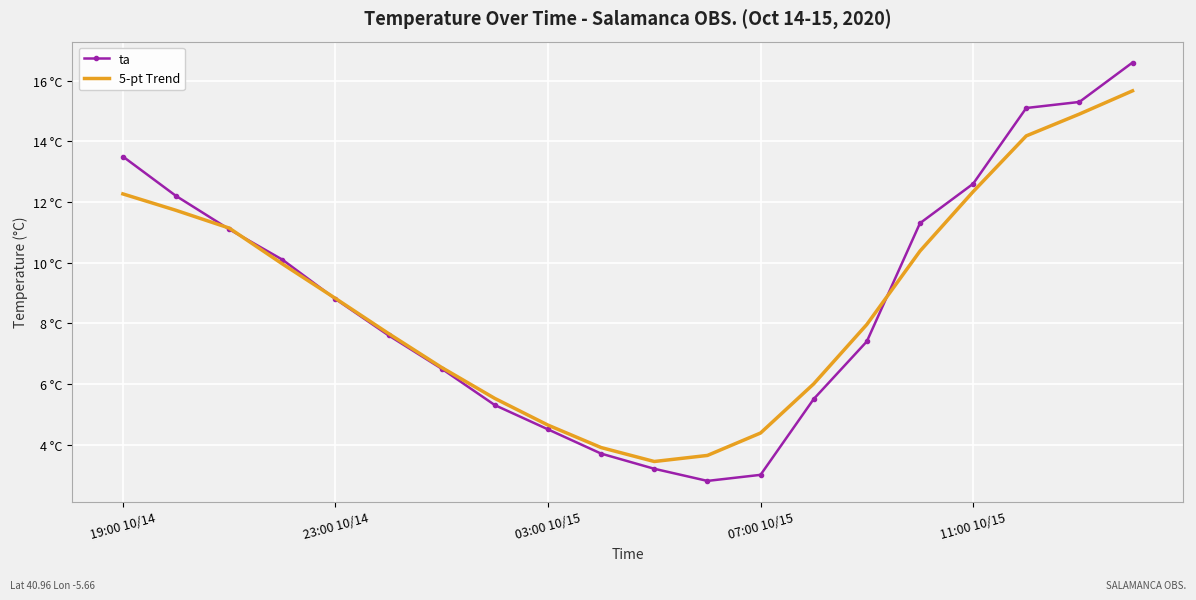

What are all the series names shown in the legend?

ta, 5-pt Trend